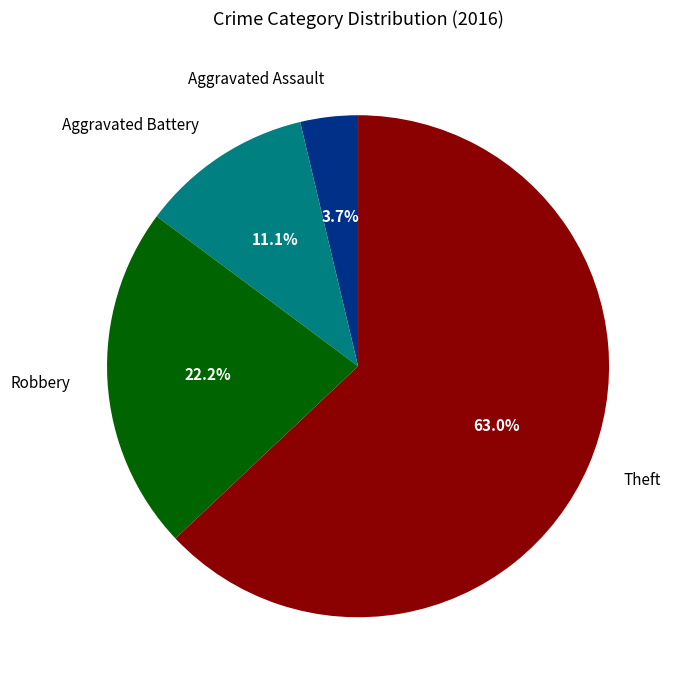

Is it true that Theft is 63% of the pie?

True